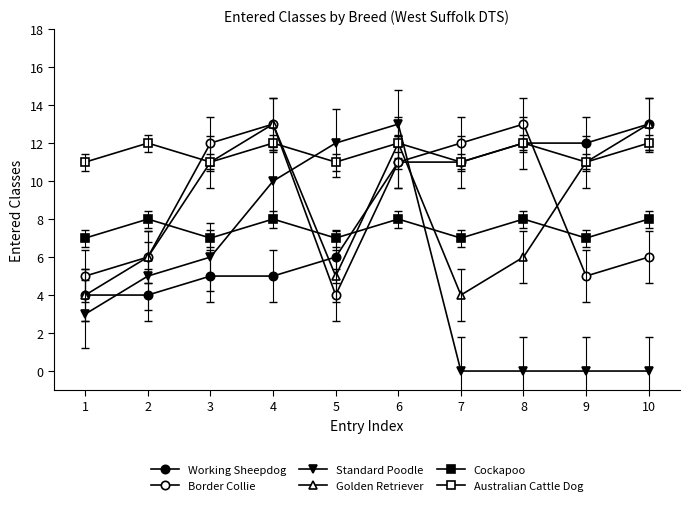

What is the greatest value displayed?

13